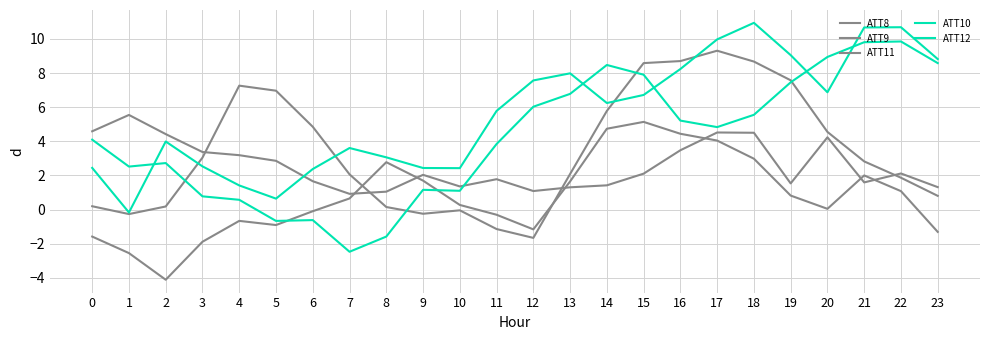

How many values in ATT12 are above zero?

20